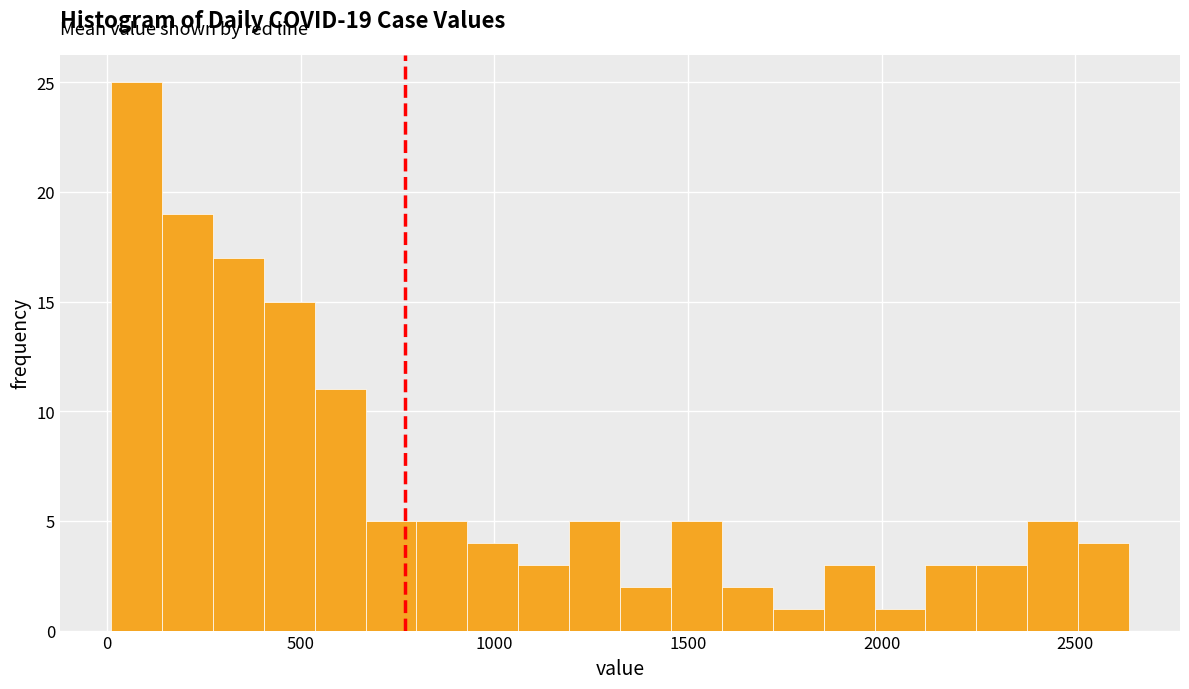

Read against the x-axis, roughly where is the centre of the tallest bar?

100